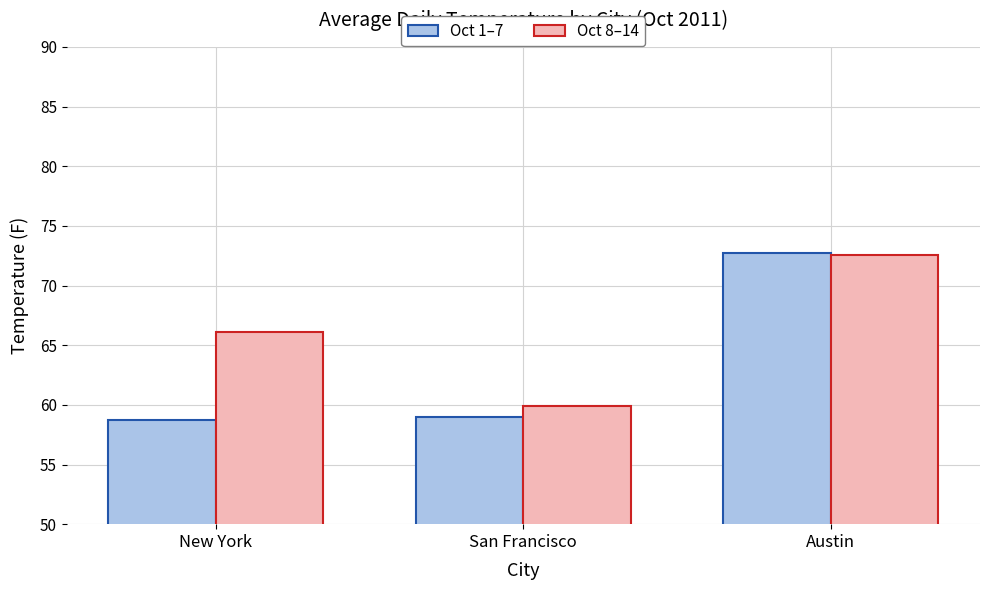

How many values in the Oct 8–14 series are below 66?

1